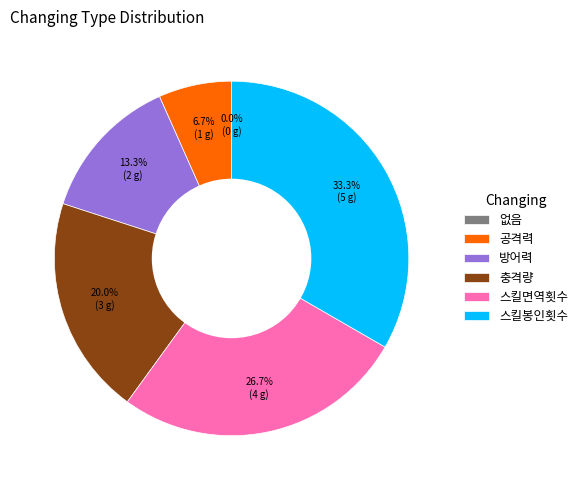

Does 스킬봉인횟수 represent more than half of the total?

No